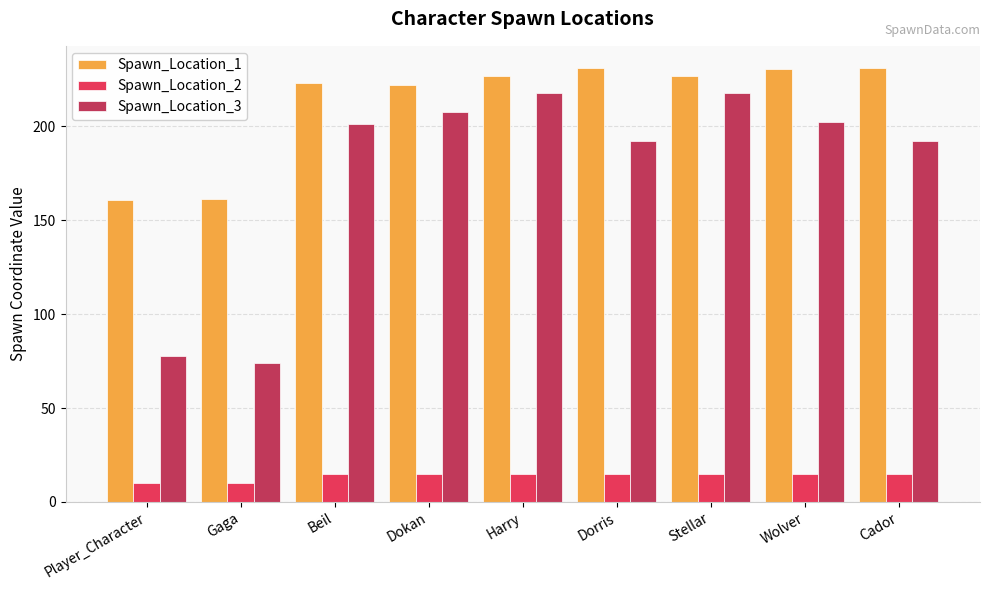

Read the Spawn_Location_3 value at Dorris.

191.9